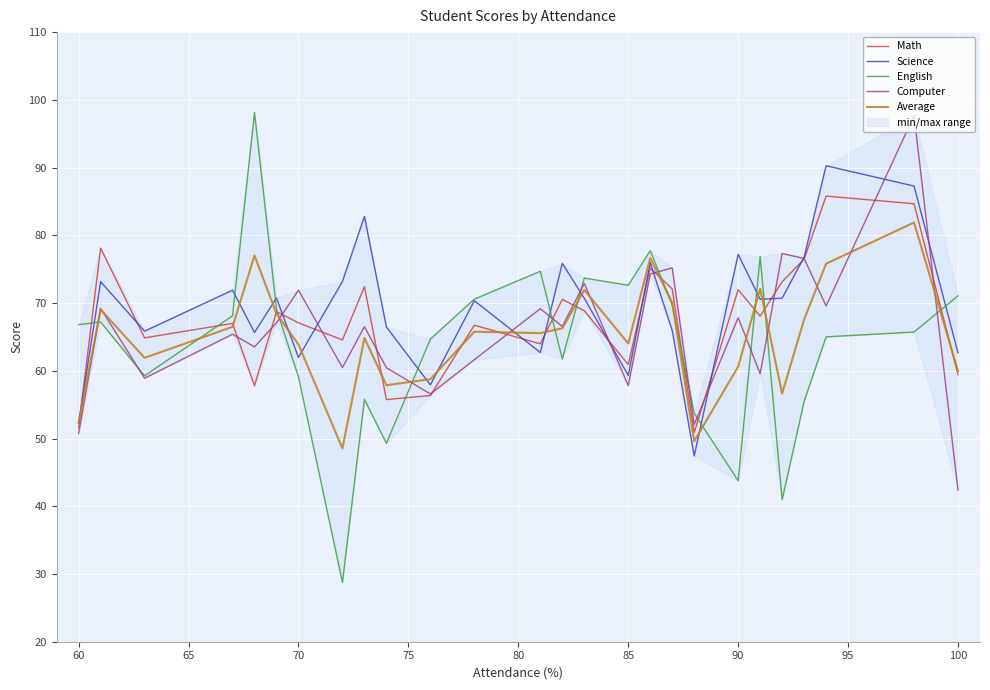

At how many categories does at least one series exceed 96?

2